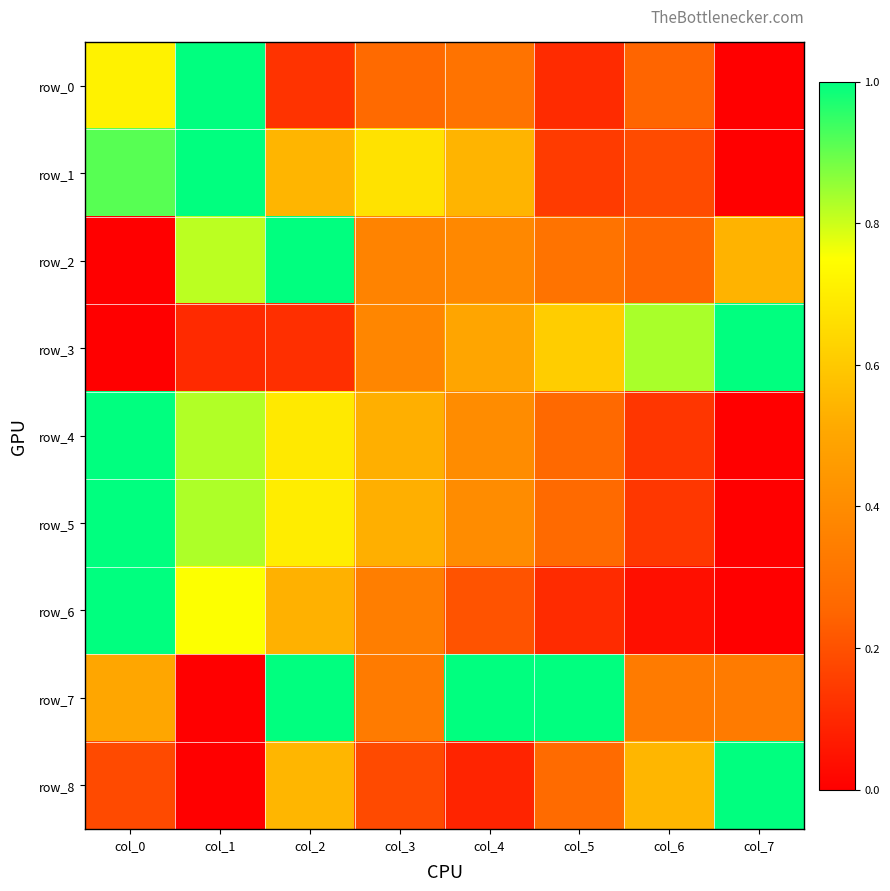

How many values in the row_7 series exceed 0?

7